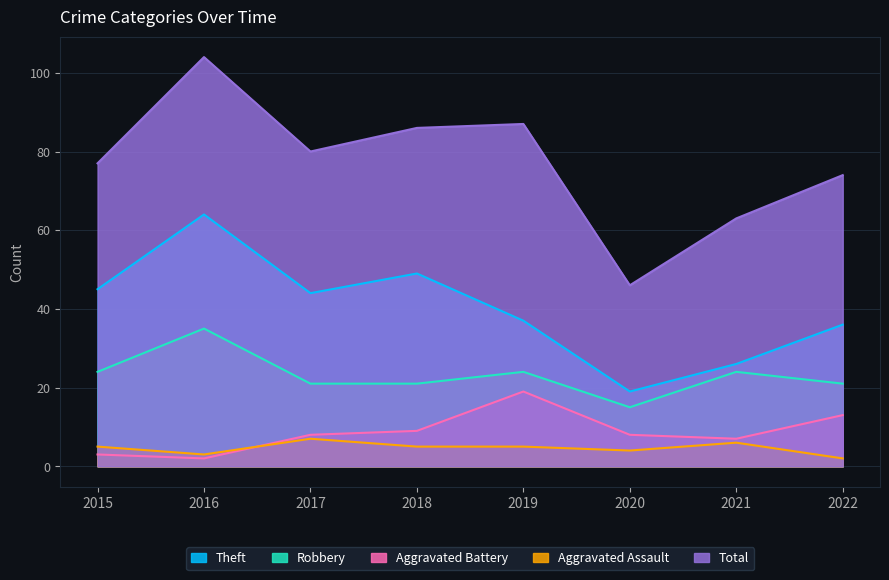

Reading left to right, extract all data points from this chart.

Theft: 45	64	44	49	37	19	26	36
Robbery: 24	35	21	21	24	15	24	21
Aggravated Battery: 3	2	8	9	19	8	7	13
Aggravated Assault: 5	3	7	5	5	4	6	2
Total: 77	104	80	86	87	46	63	74